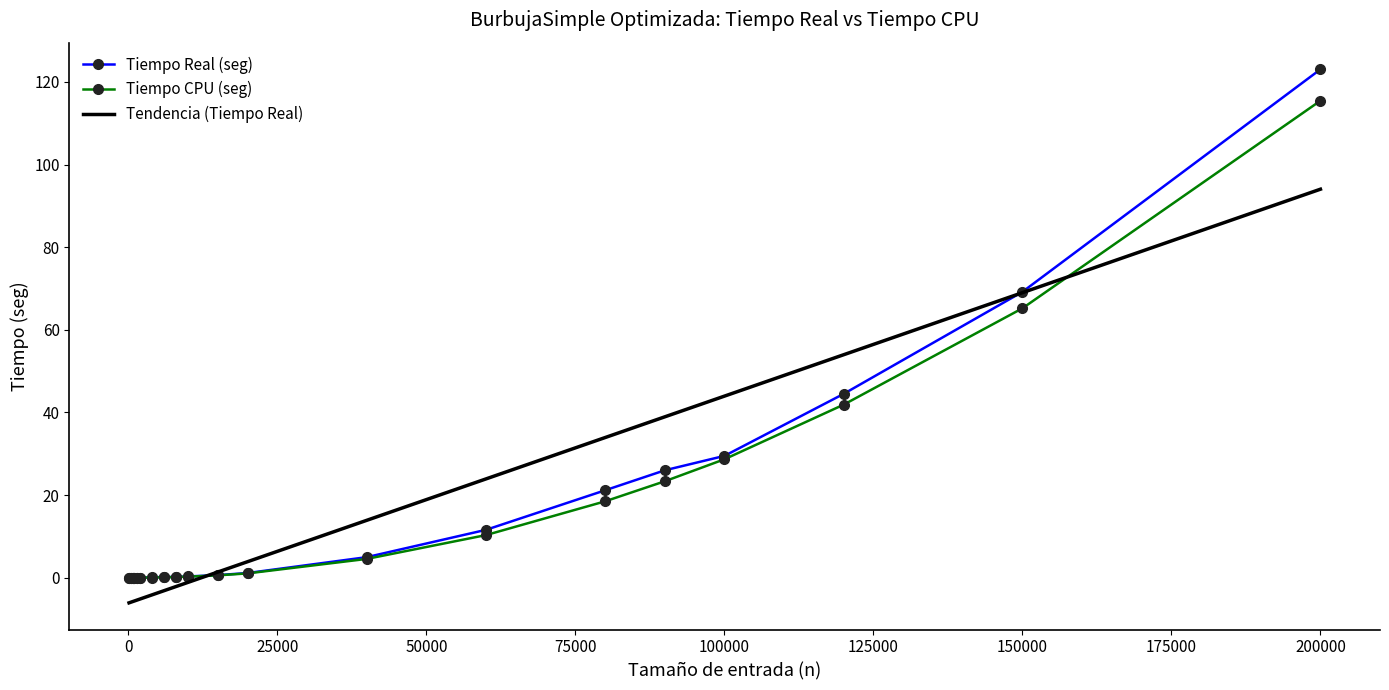

What is the difference between the second highest and second lowest values in the Tiempo Real (seg) series?

69.2